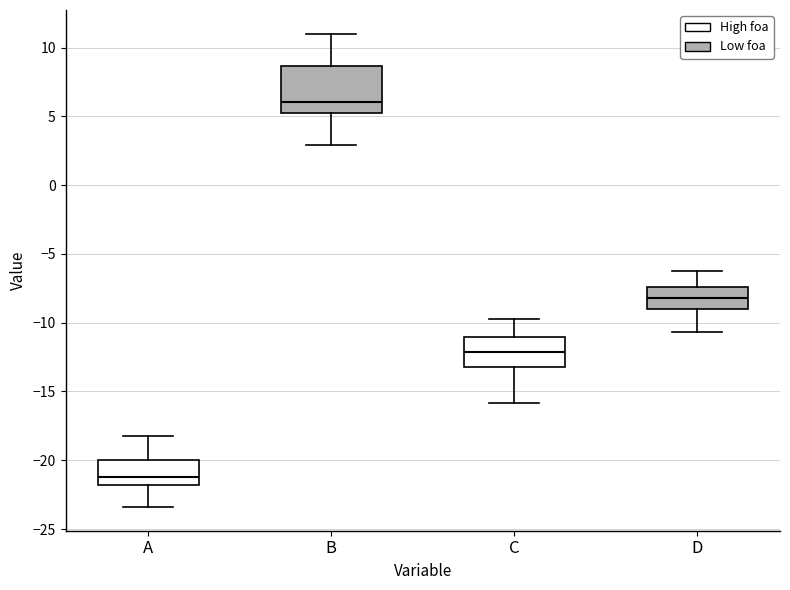

Where is the lower edge of the box for D on the y-axis? The values are not printed on the chart, so give them approximately, as read against the axis.

-9.0